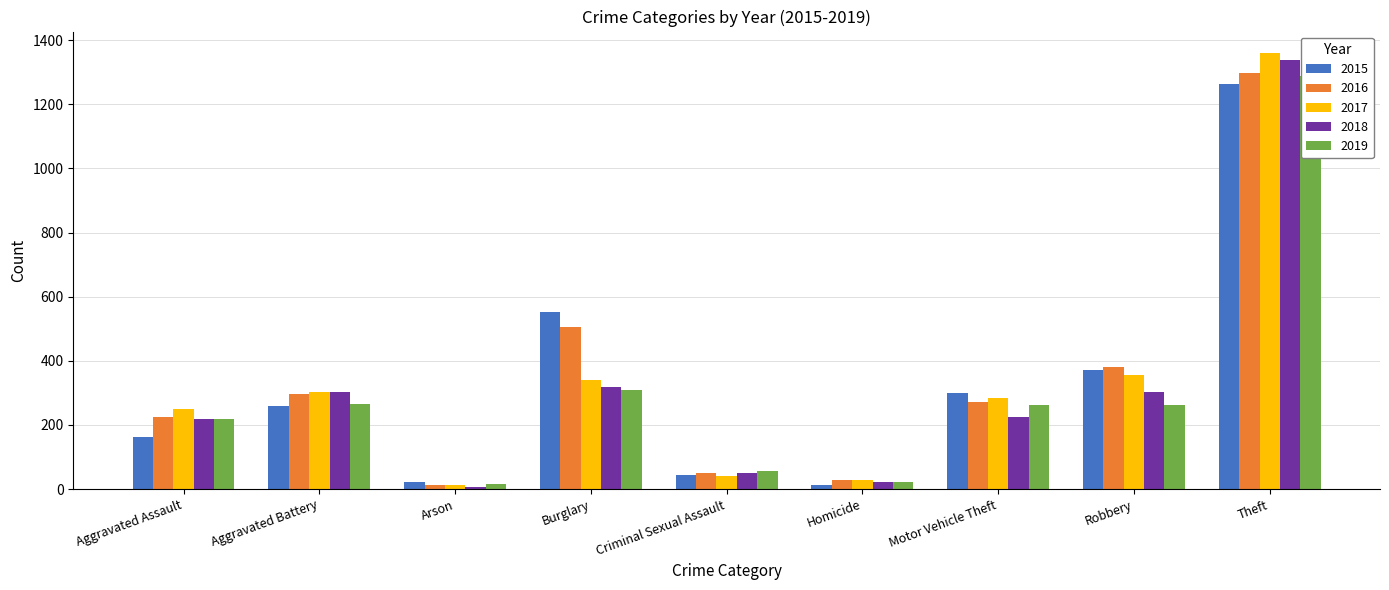

Reading left to right, transcribe all the data shown in this chart.

2015: 164	259	22	552	43	13	299	372	1263
2016: 225	298	14	505	51	28	272	381	1297
2017: 251	303	12	339	41	27	285	356	1359
2018: 220	302	8	319	51	23	225	302	1337
2019: 220	267	16	308	55	21	262	263	1288